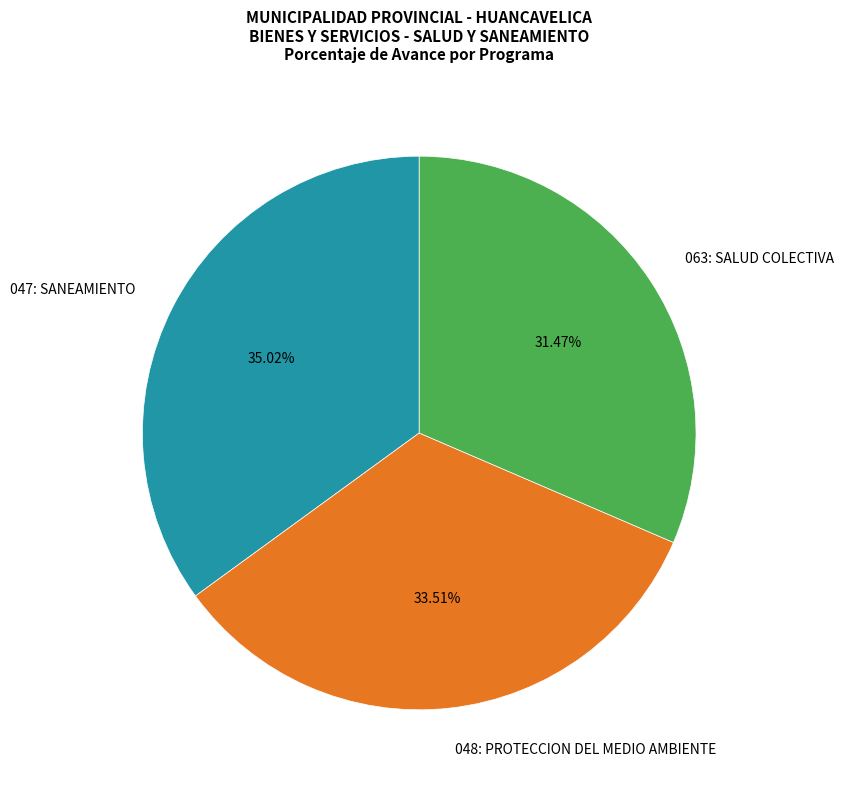

Approximately how many times larger is the value at 063: SALUD COLECTIVA compared to 048: PROTECCION DEL MEDIO AMBIENTE?

0.9